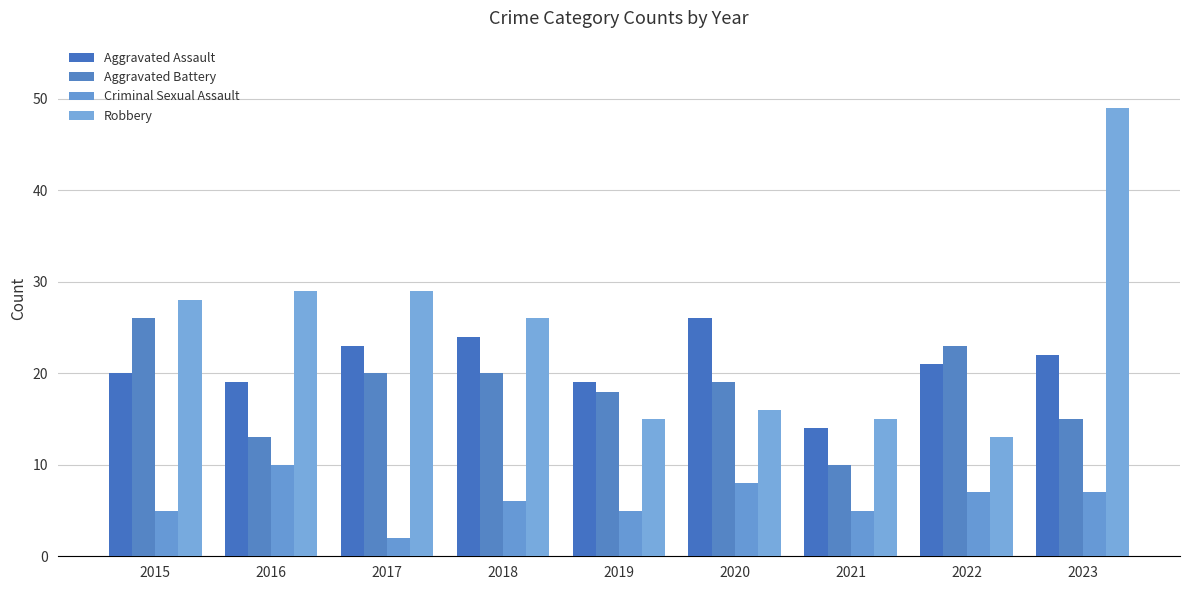

What value does the Criminal Sexual Assault series have at 2020?

8